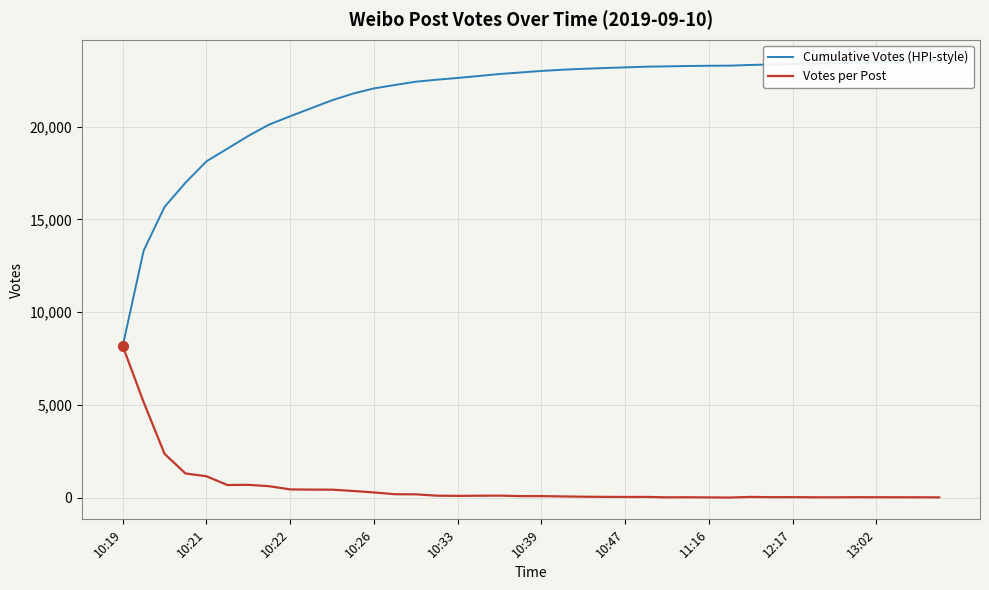

At which label does Votes per Post reach its peak?

10:19